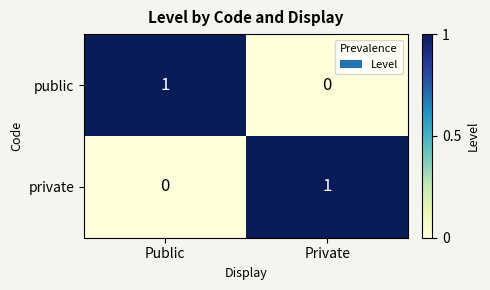

Where is public nearest to the value 0?

Private